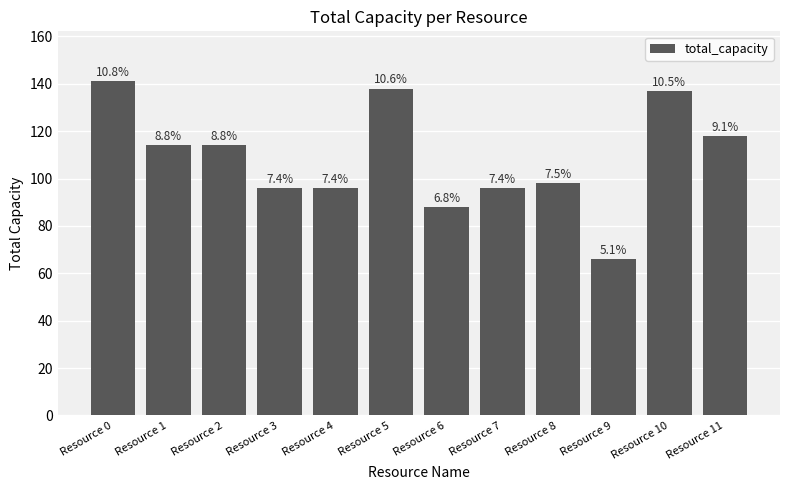

Are the bars horizontal?

No